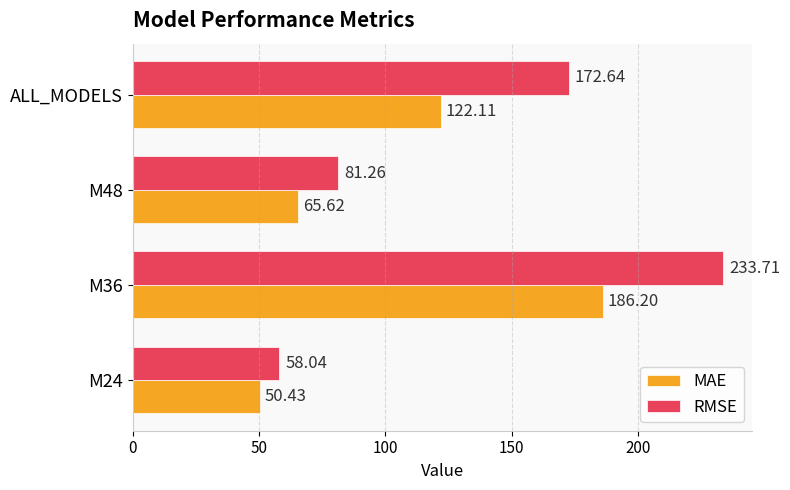

At which label is RMSE closest to 145?

ALL_MODELS